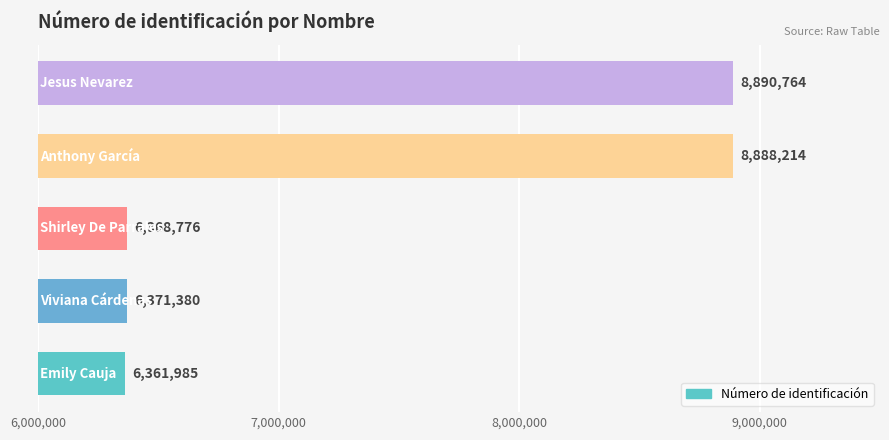

What is the maximum value shown in the chart?

8890764